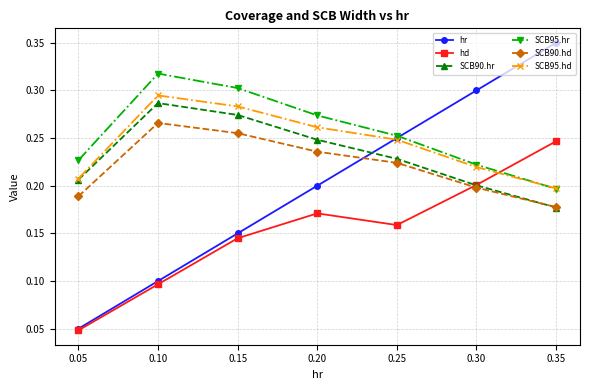

List the labels in order of hr value, largest first.

0.35, 0.30, 0.25, 0.20, 0.15, 0.10, 0.05